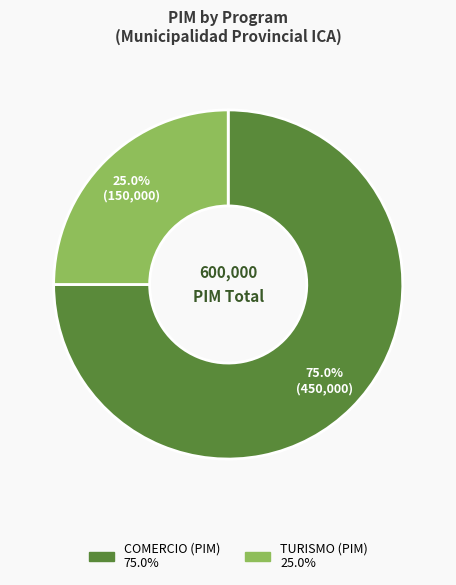

Is COMERCIO (PIM) the majority of the pie?

Yes